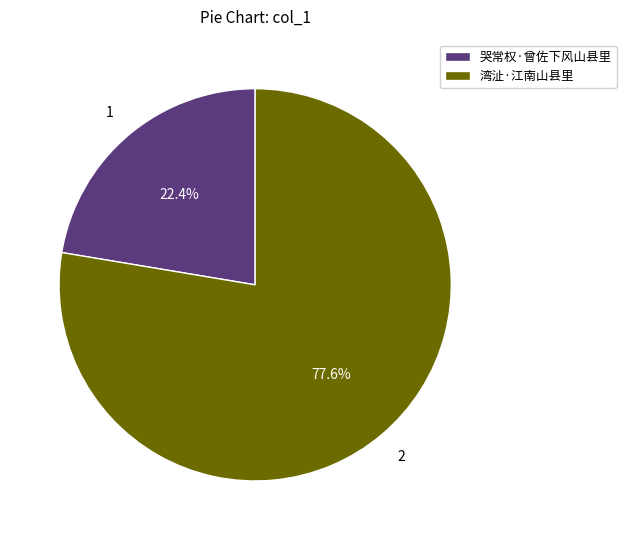

Approximately how many times larger is the value at 哭常权·曾佐下风山县里 compared to 湾沚·江南山县里?

0.3